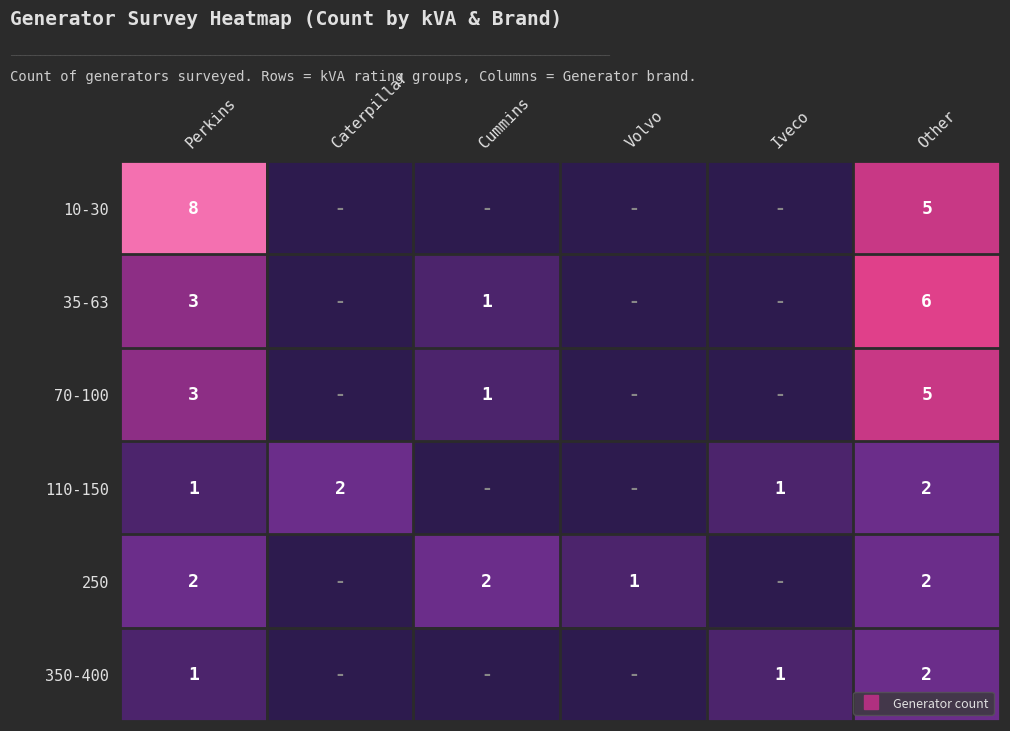

How many values in the 350-400 series exceed 1?

1